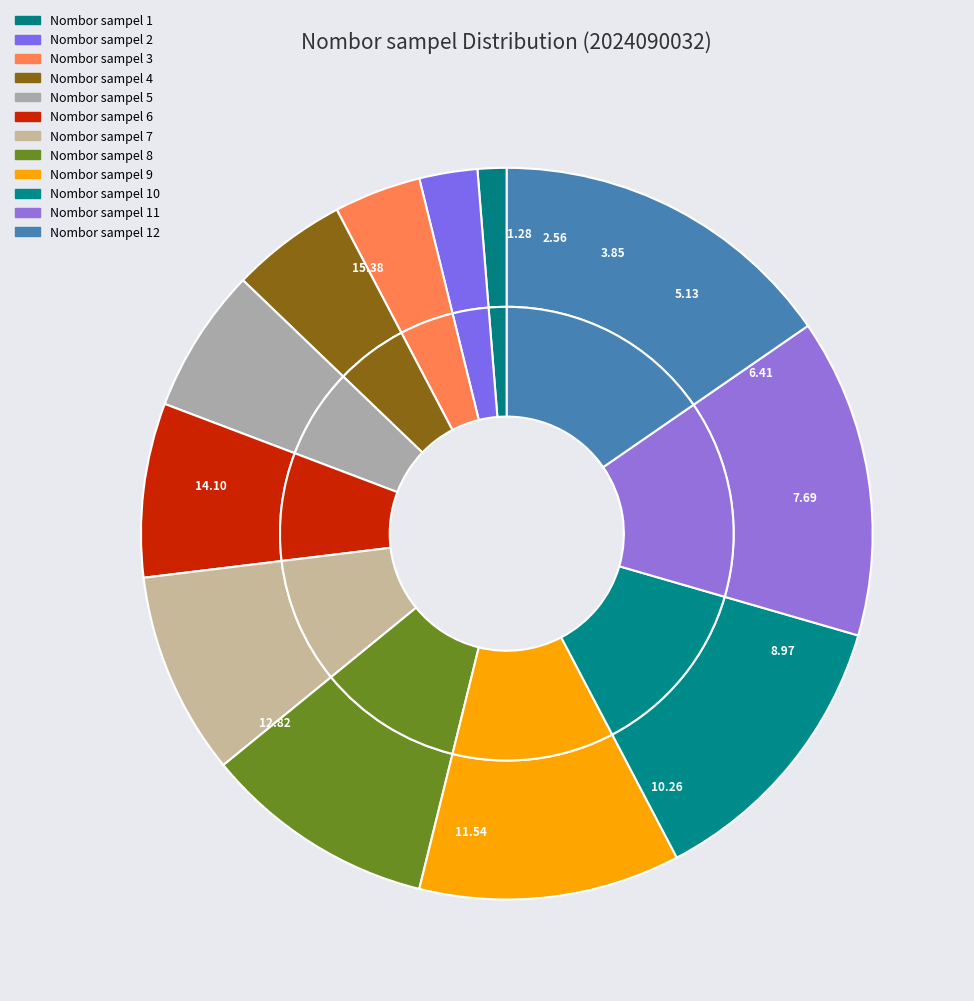

True or false: Nombor sampel 9 accounts for 12% of the total.

True